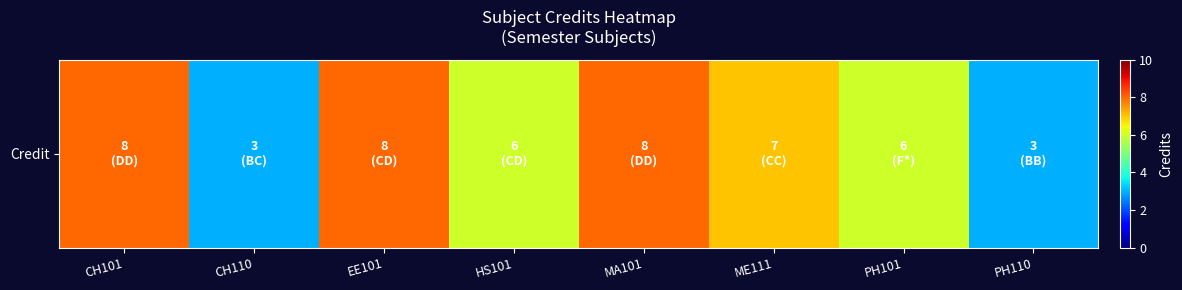

Rank the categories by value from lowest to highest.

CH110, PH110, HS101, PH101, ME111, CH101, EE101, MA101